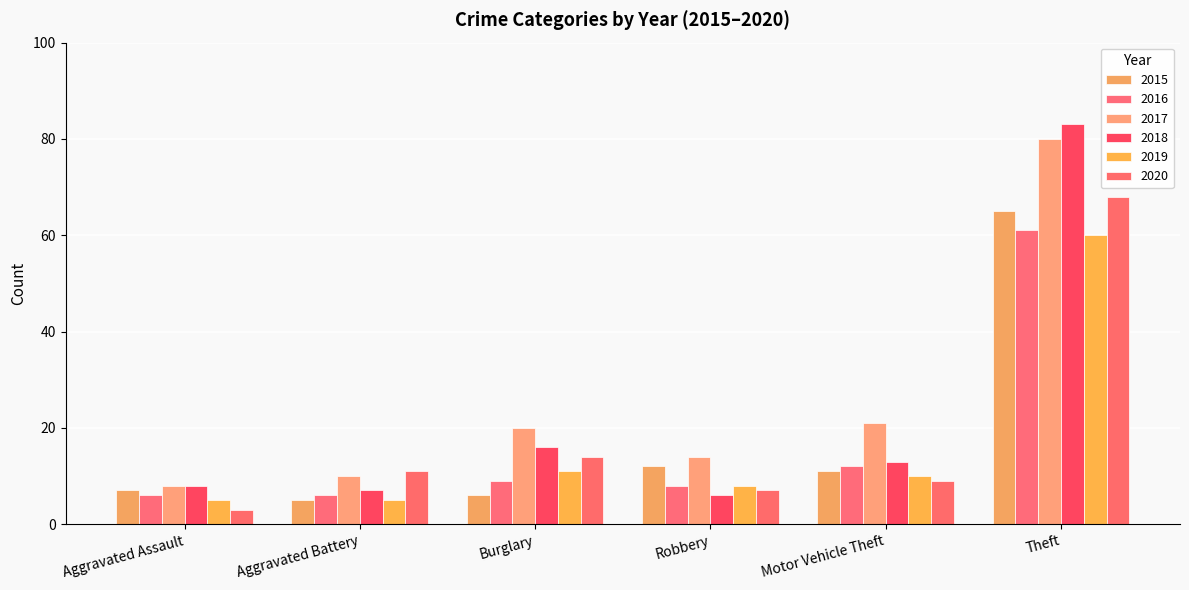

Are the bars horizontal?

No